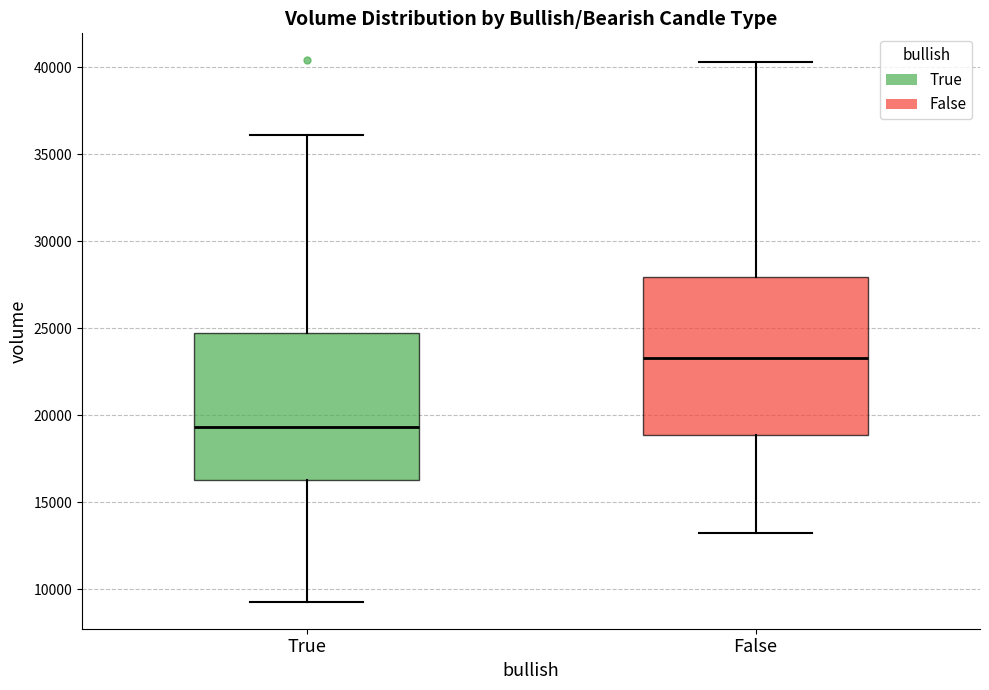

Reading left to right, transcribe this box plot: for each box, give where its median line is, the range the box spans, and where its two whiskers end, as read against the y-axis. The values are not printed on the chart, so give them approximately, as read against the axis.

True: median 19500, box 16500 to 24500, whiskers 9500 to 36000
False: median 23500, box 19000 to 28000, whiskers 13000 to 40500